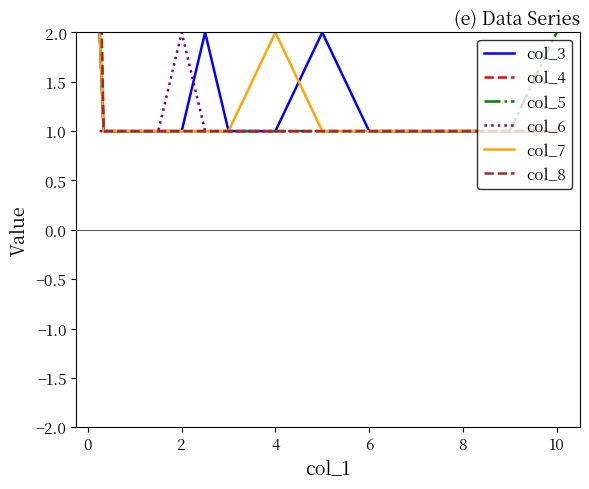

The value of col_6 at 4 is 0. True or false?

False